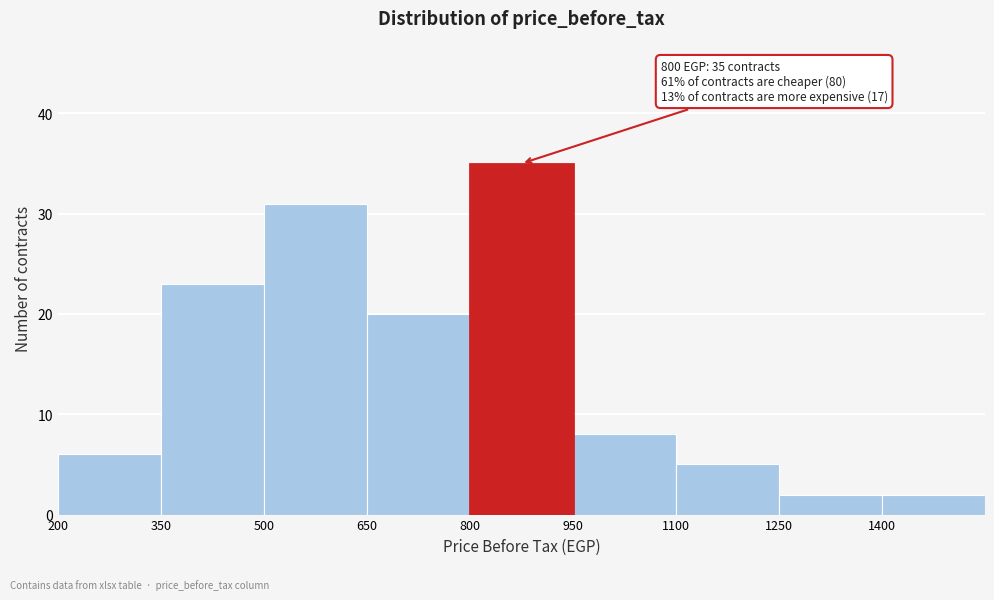

Which range on the x-axis has the tallest bar?

800 to 950